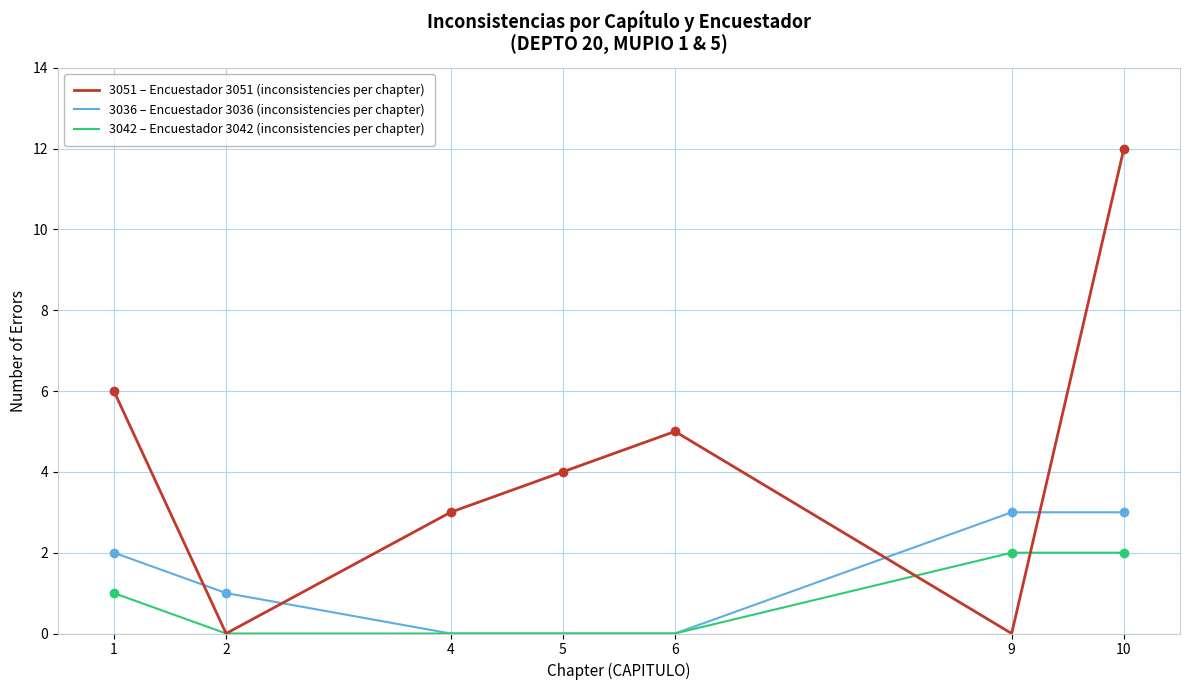

What is the average value of the 3036 – Encuestador 3036 (inconsistencies per chapter) series?

1